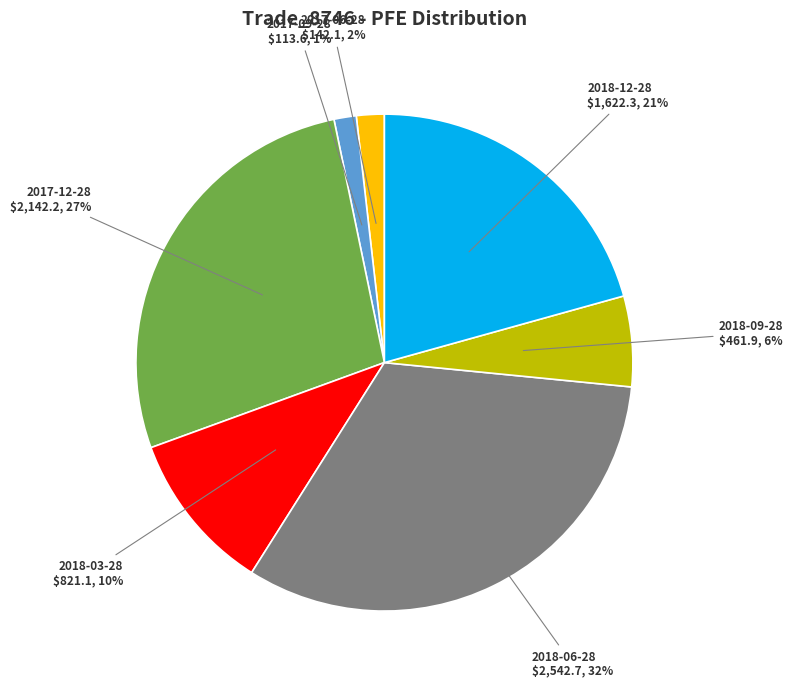

To the nearest percent, what is the difference between the largest and smallest slice percentages?

31%